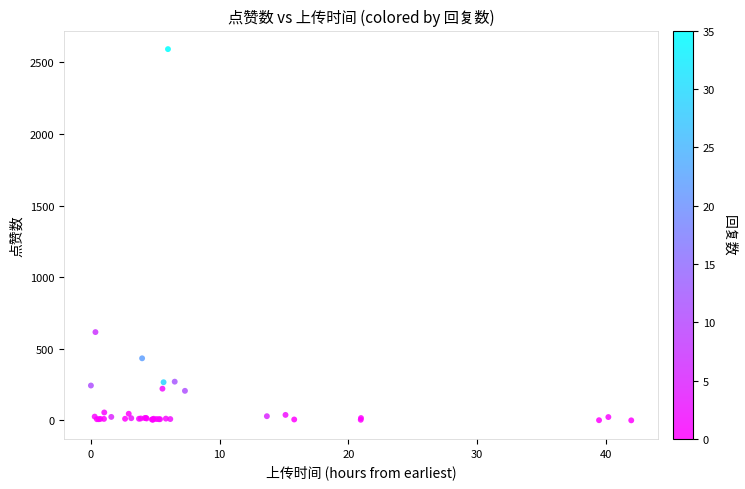

What Y value in the scatter plot is closest to 1296?

617